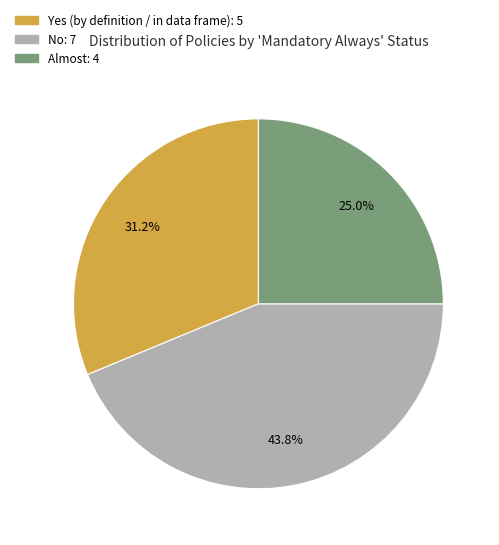

Does any single category account for the majority?

No